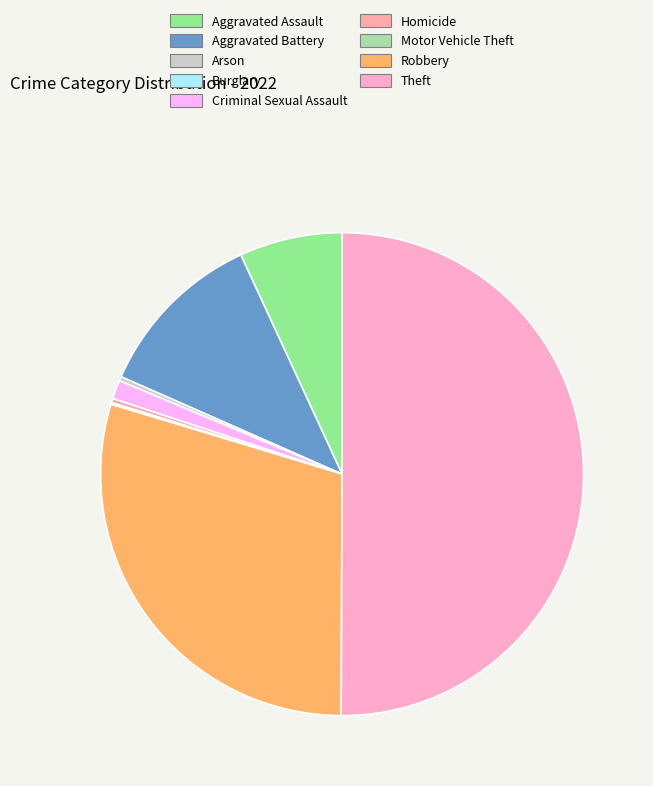

The Aggravated Battery slice represents 1% of the pie. True or false?

False